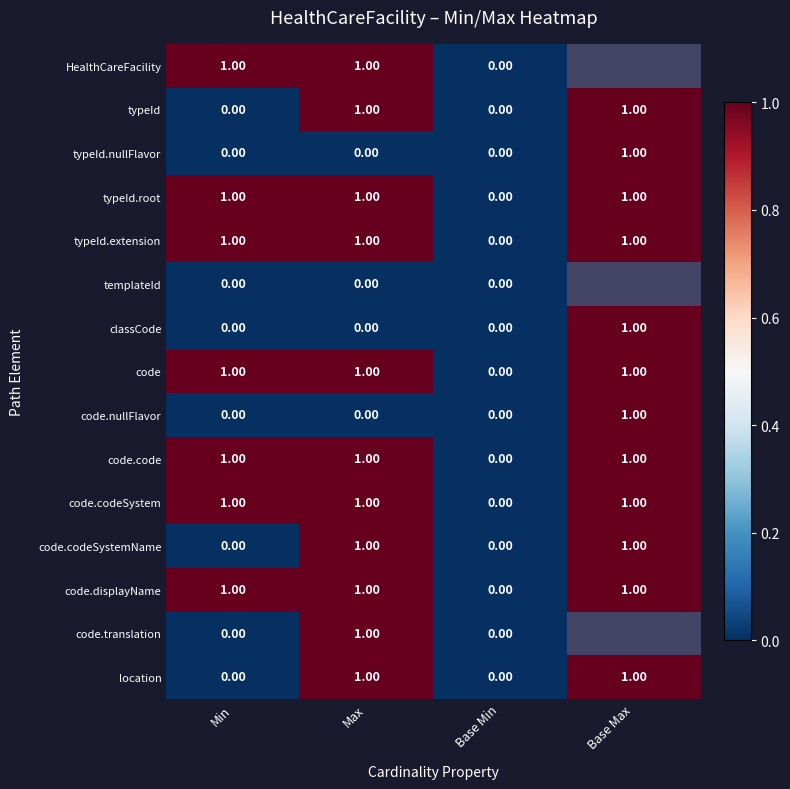

Where is typeId.extension nearest to the value 0?

Base Min